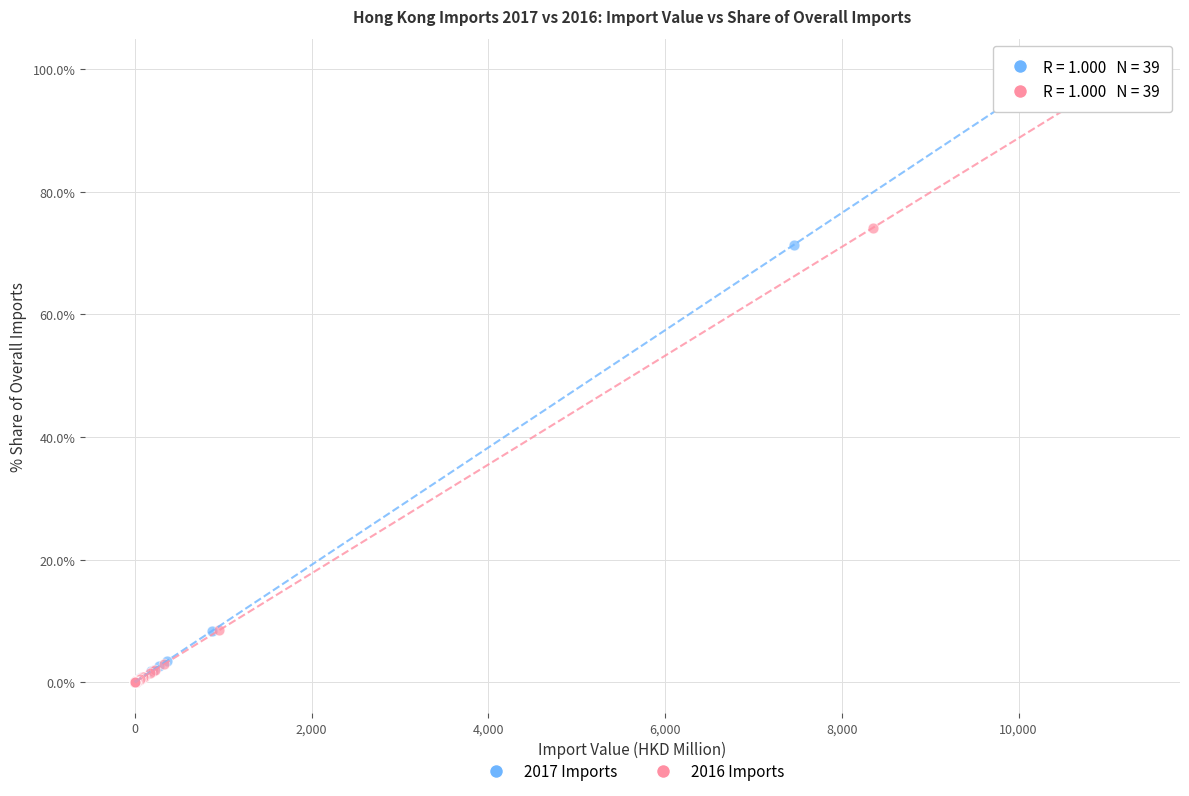

What are all the series names shown in the legend?

2017 Imports, 2016 Imports